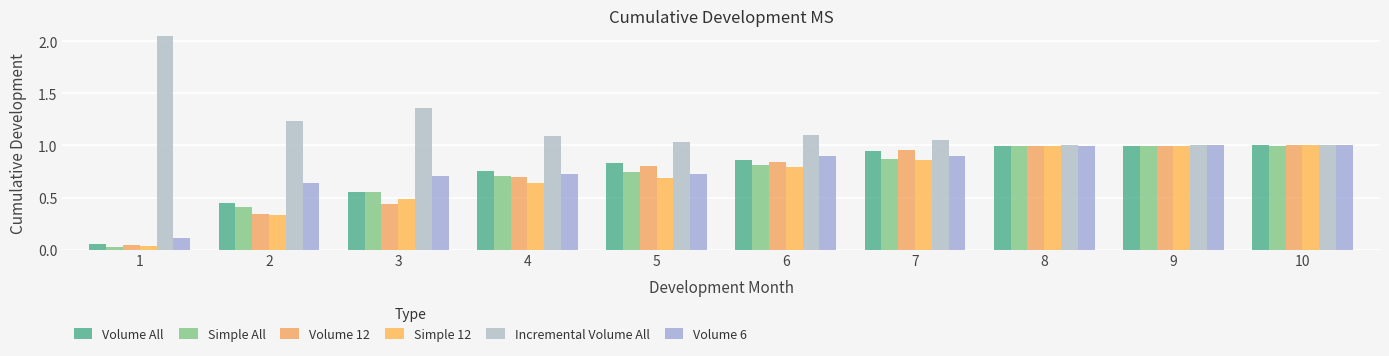

Is the value of Incremental Volume All at 8 greater than the value of Volume 6 at 9?

Yes